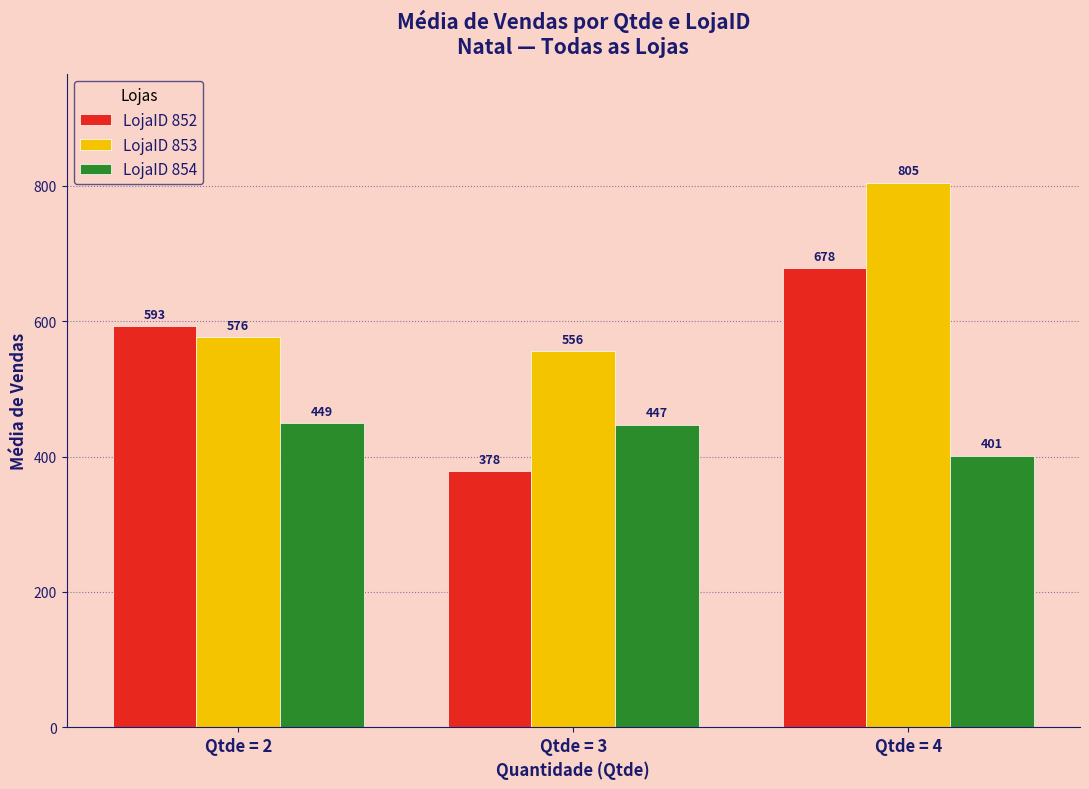

How many data points in LojaID 852 are less than 593?

1